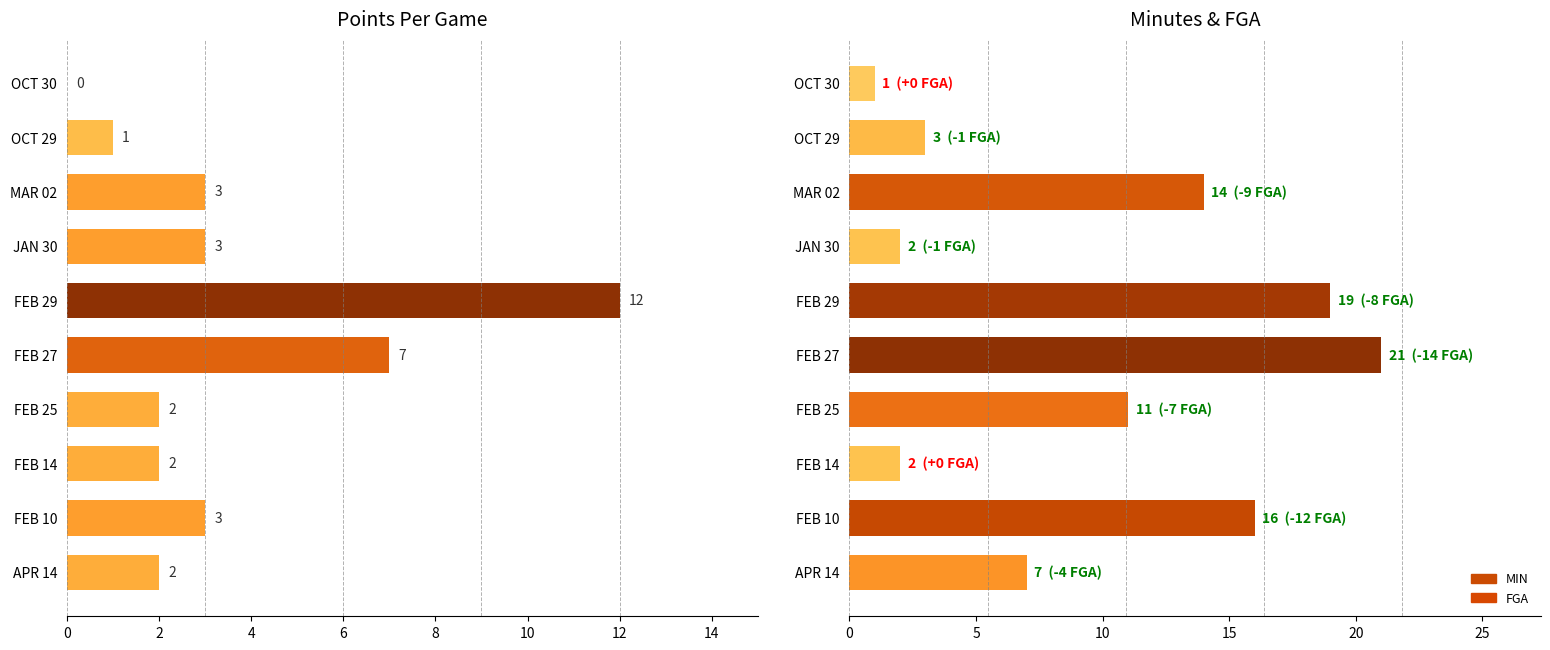

Is it true that PTS equals -7 at OCT 30?

False